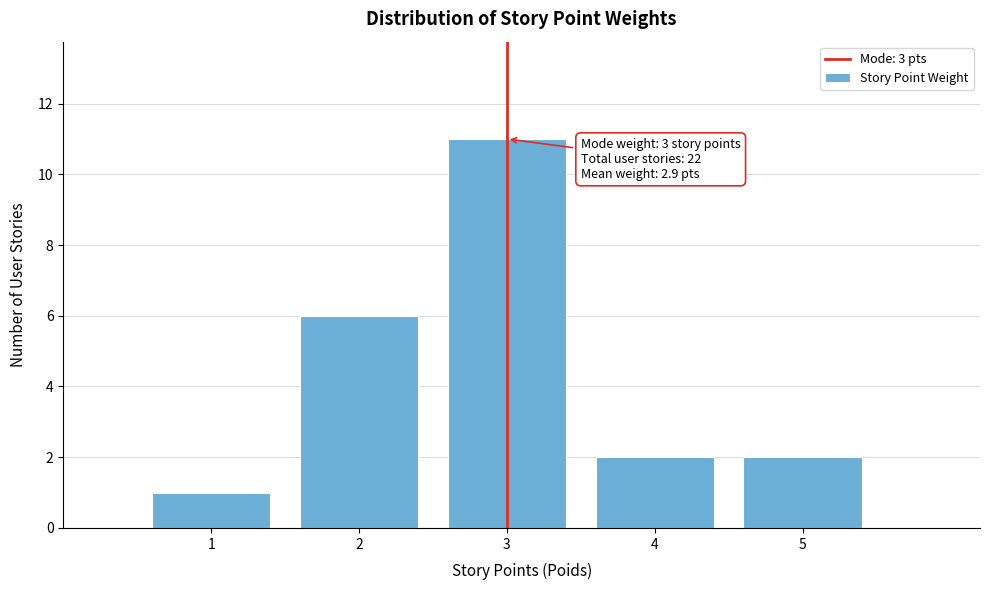

Over which range of the x-axis is the bar tallest?

2.5 to 3.5